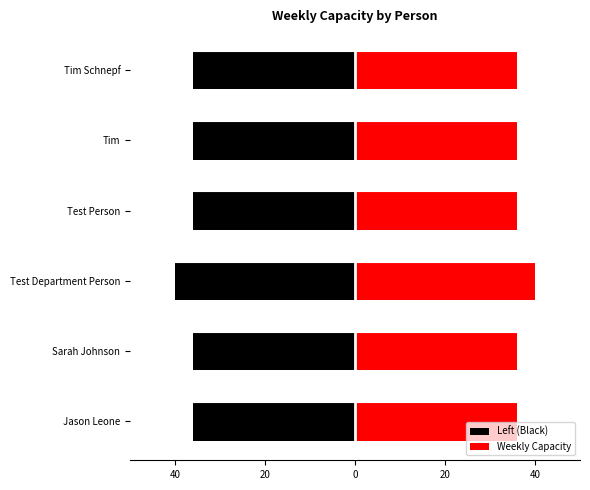

Count the Left (Black) values in the range -36 to -35.

5